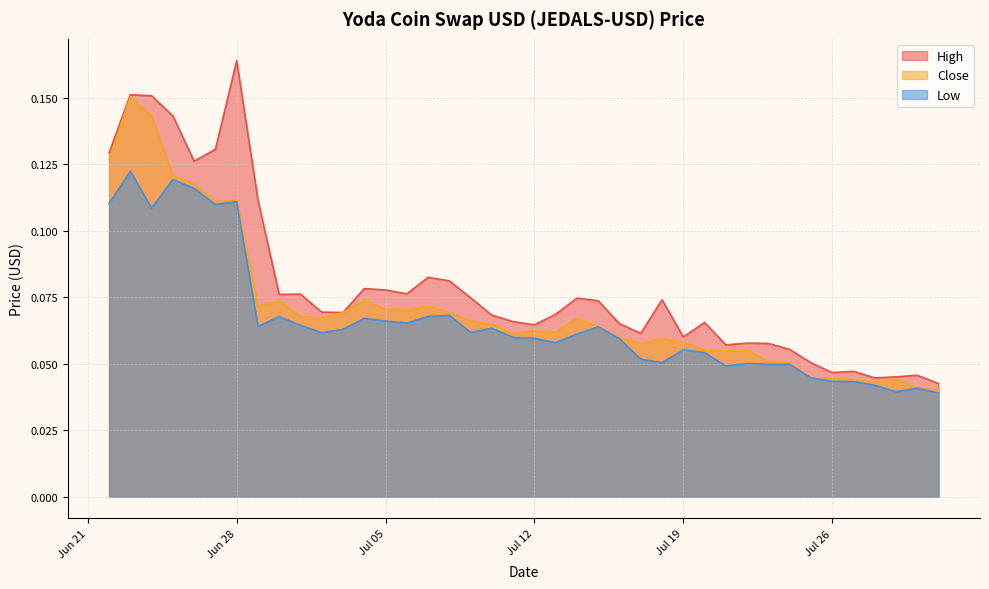

What are all the series names shown in the legend?

High, Close, Low